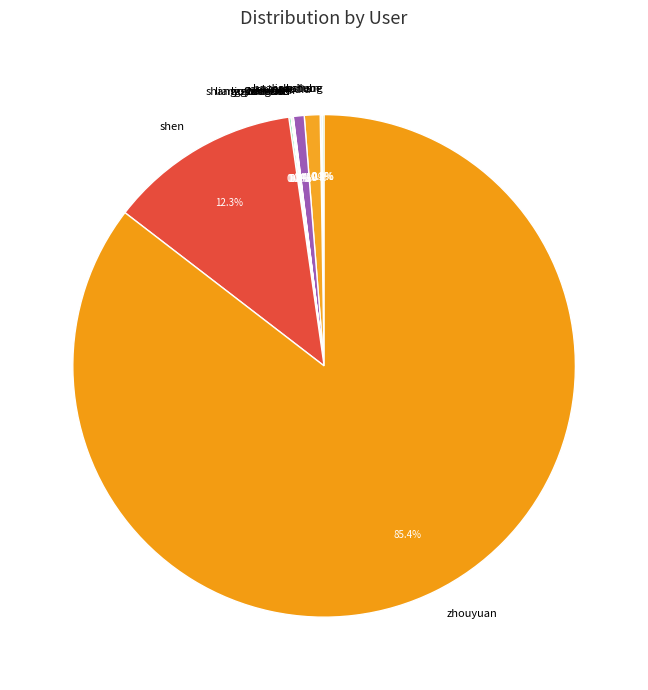

What percentage is NOT represented by weiwuhui?

99.3%